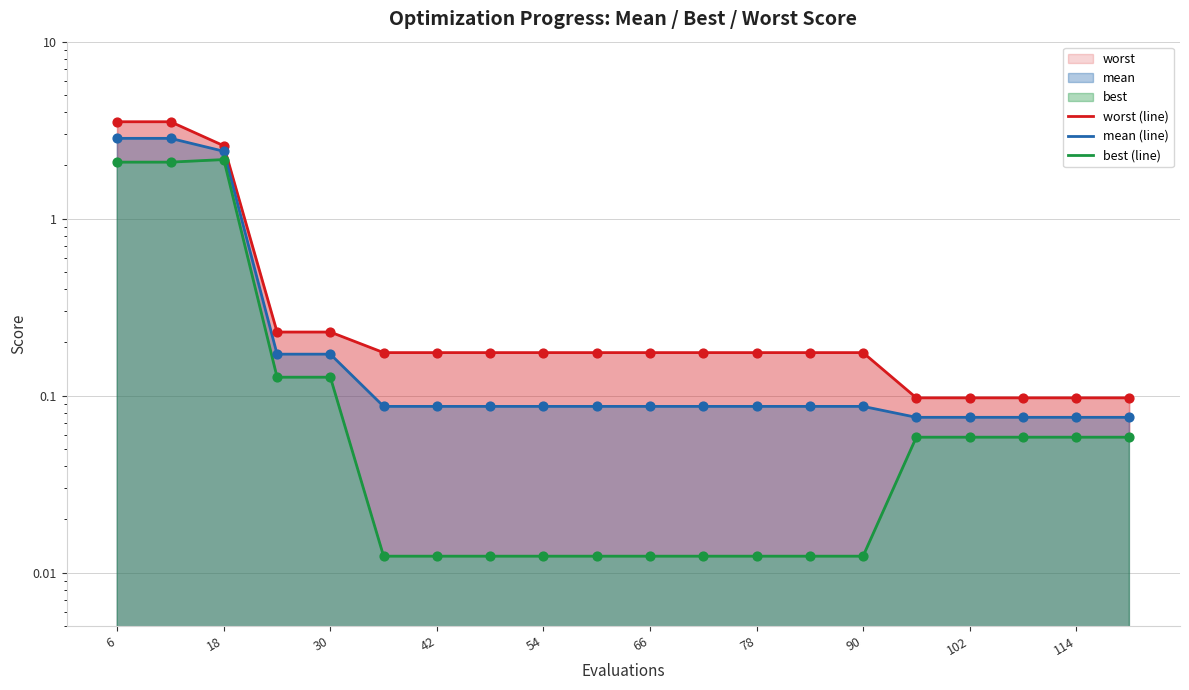

Which series has the largest Y range (max minus min)?

worst (line)